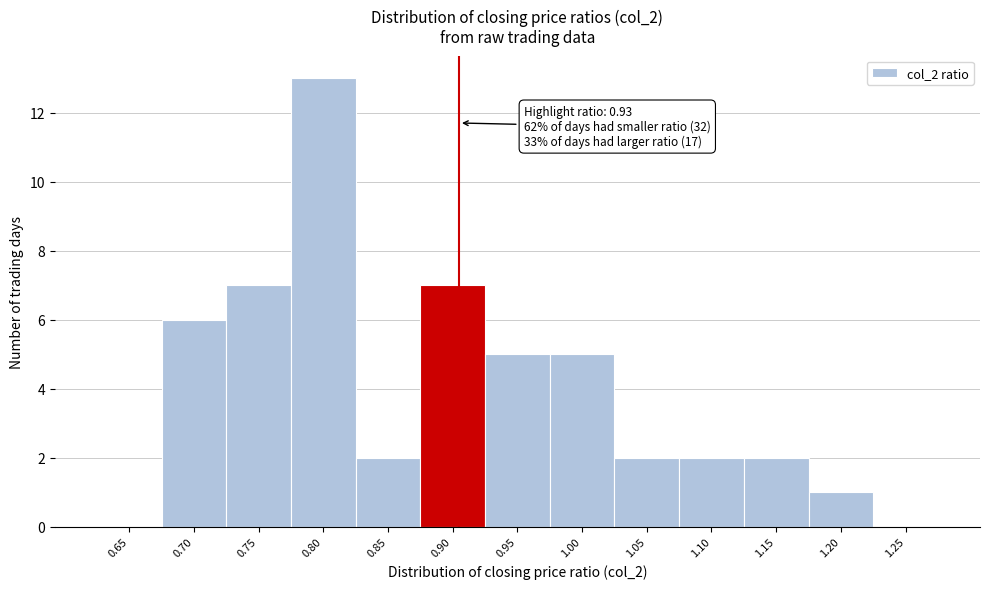

Reading right to left, list all the values displayed in this chart.

1.25=0	1.20=1	1.15=2	1.10=2	1.05=2	1.00=5	0.95=5	0.90=7	0.85=2	0.80=13	0.75=7	0.70=6	0.65=0